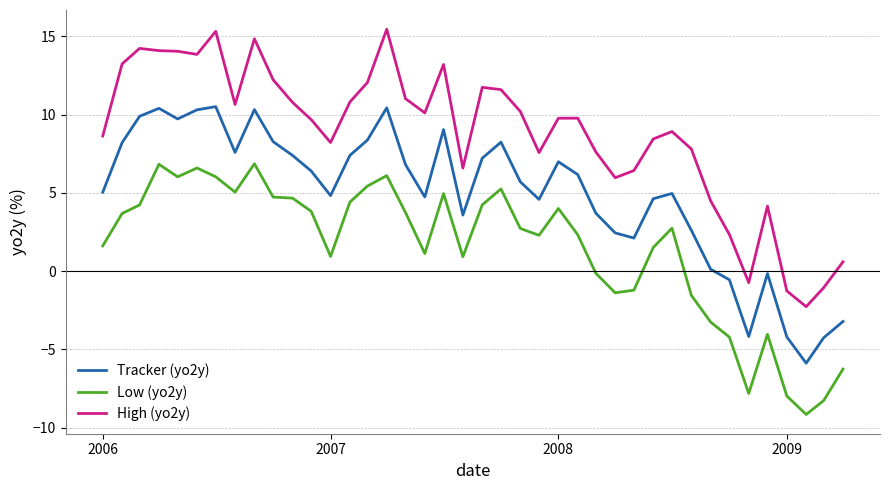

How many values in the Low (yo2y) series exceed 2?

23